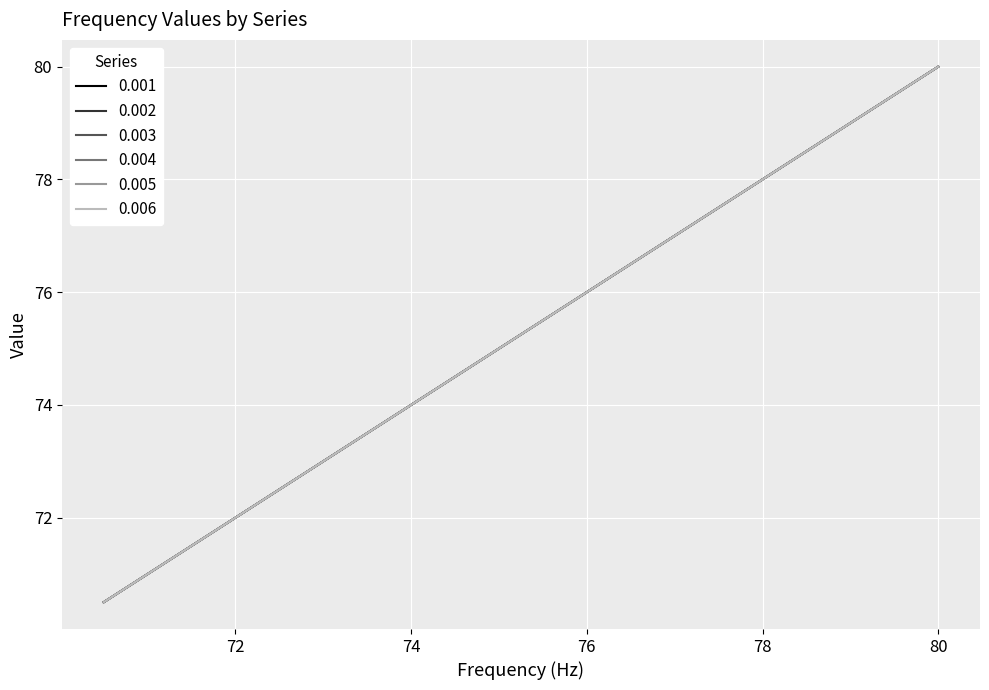

True or false: 0.006 and 0.002 intersect in this chart.

False